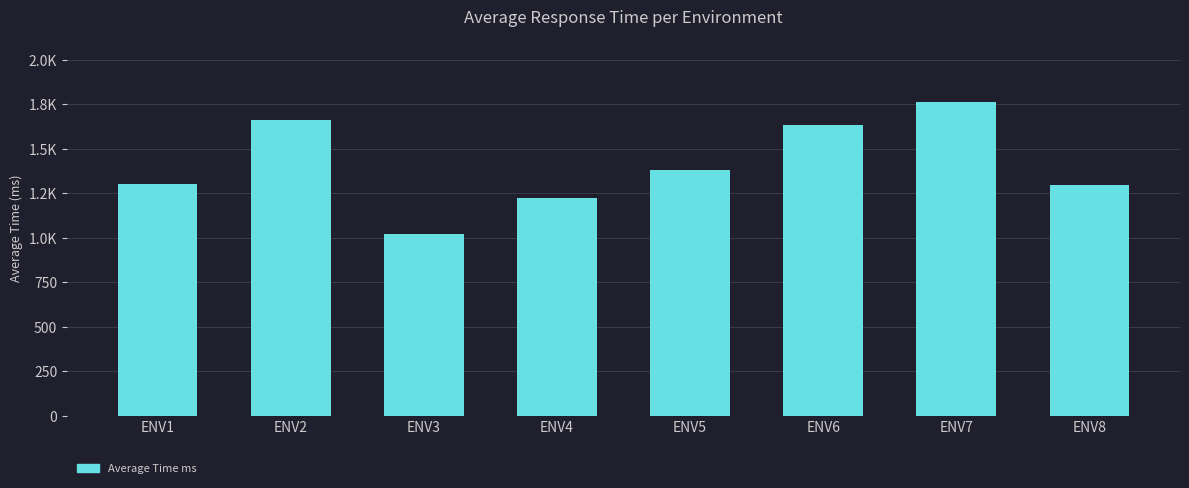

Rank the categories by value from lowest to highest.

ENV3, ENV4, ENV8, ENV1, ENV5, ENV6, ENV2, ENV7